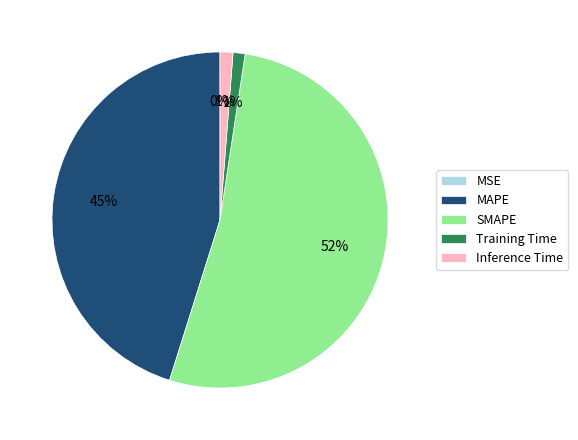

Which has a higher value, Training Time or MAPE?

MAPE